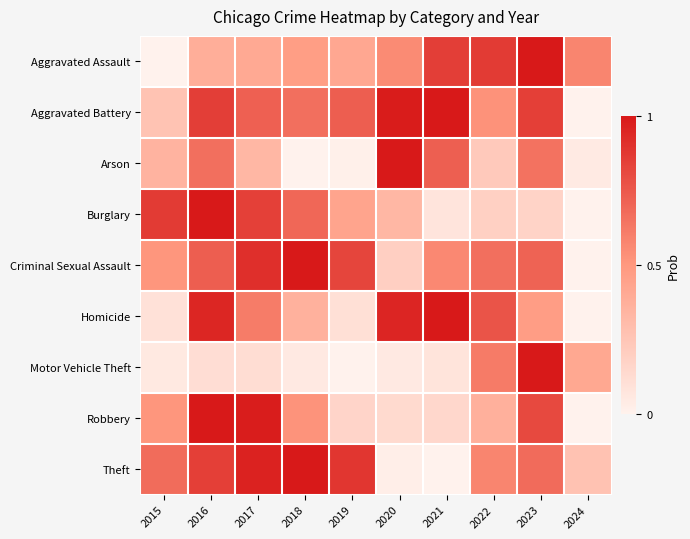

Which series has the largest total across all categories?

Aggravated Battery